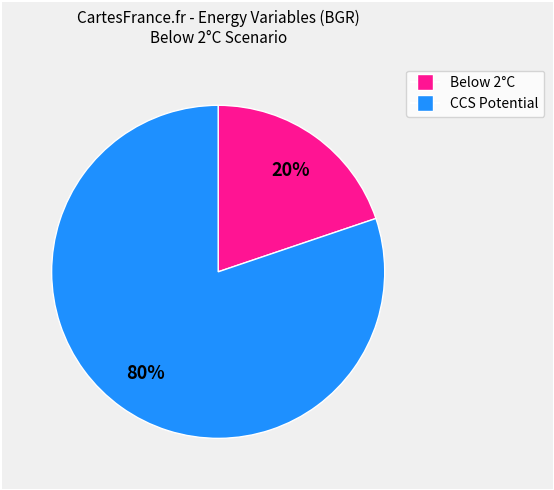

Is there any slice that represents more than half of the pie?

Yes